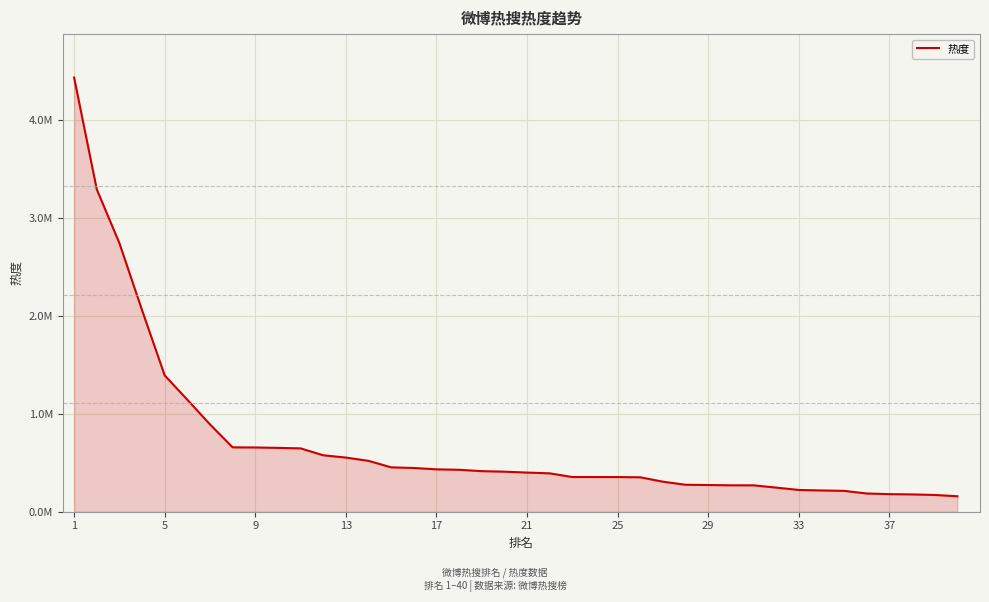

Does the chart have visible grid lines?

Yes